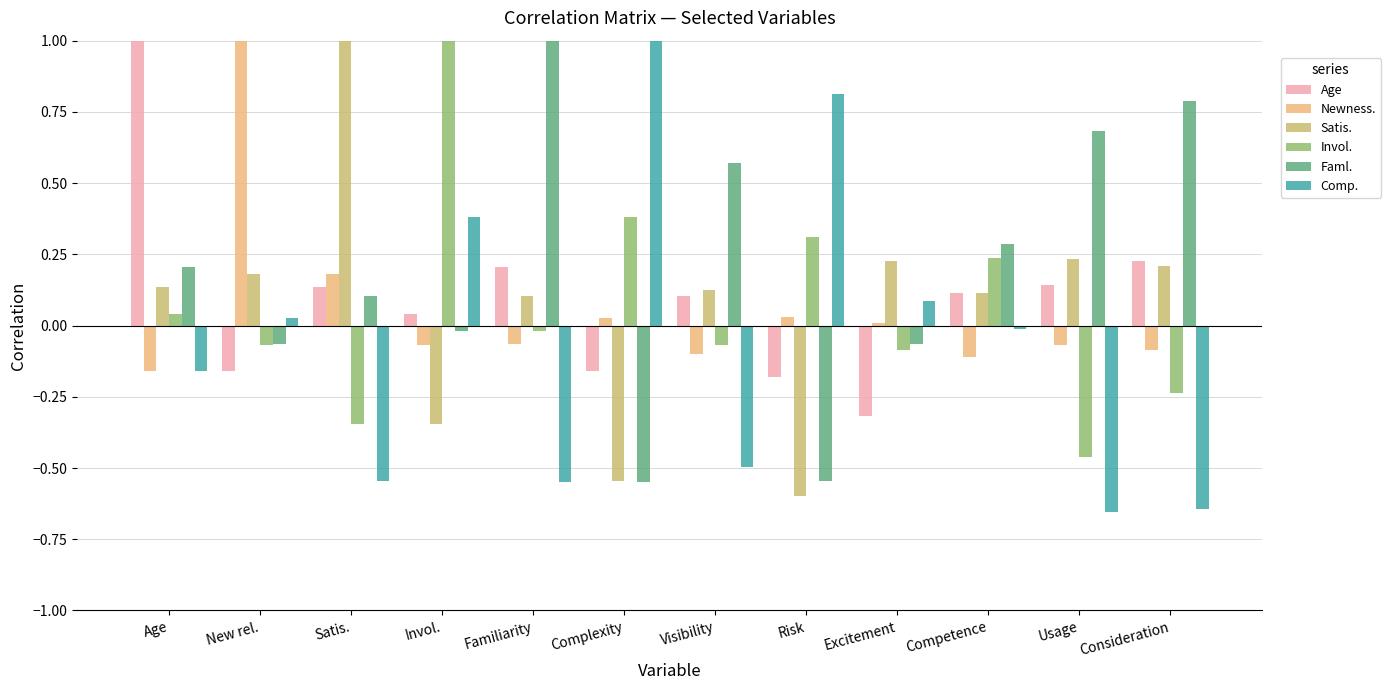

How many groups of bars are there?

12